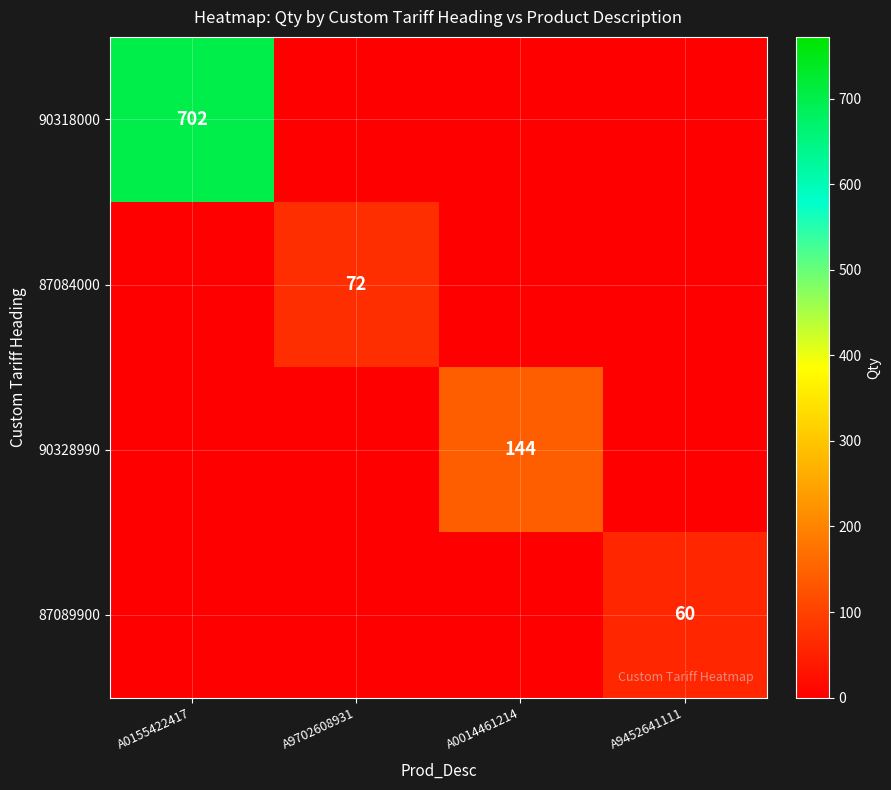

Where is 87089900 nearest to the value 30?

A0155422417